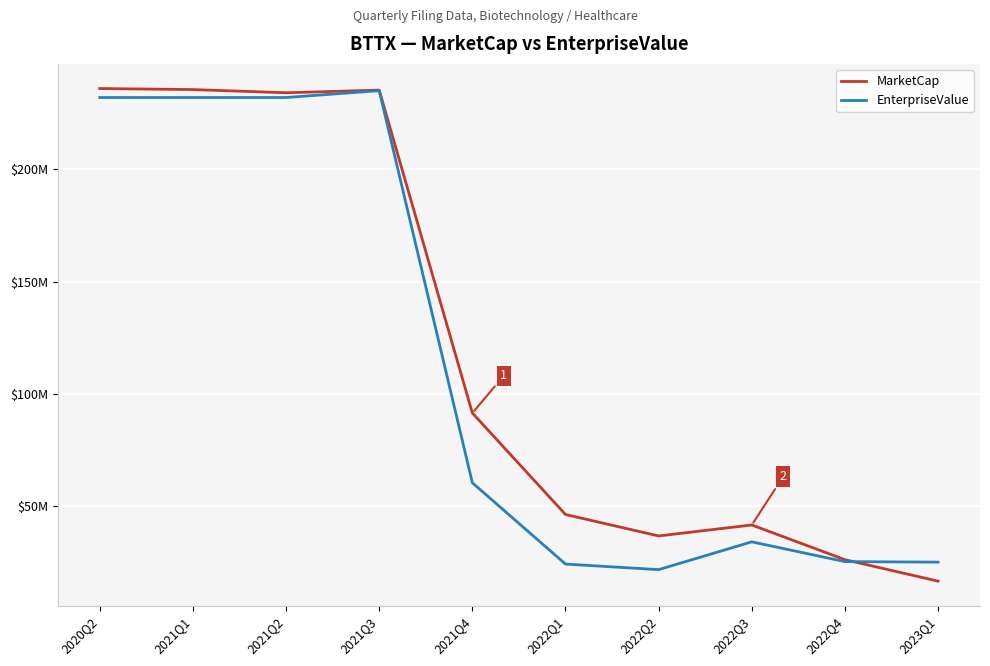

Which series changed the most between 2021Q2 and 2022Q1?

EnterpriseValue